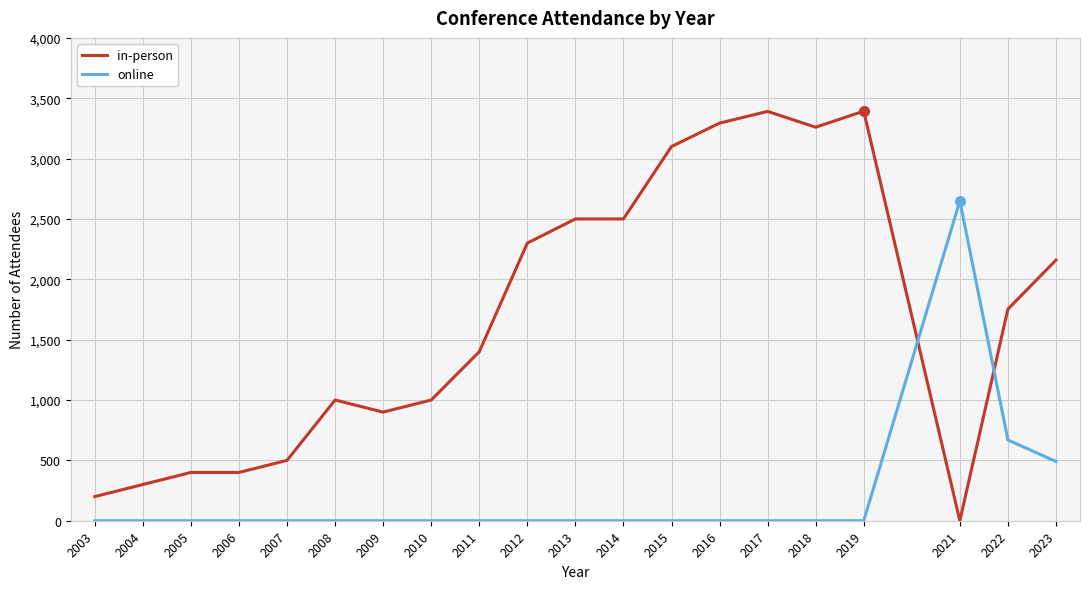

The online series shows 3705 at 2021. True or false?

False